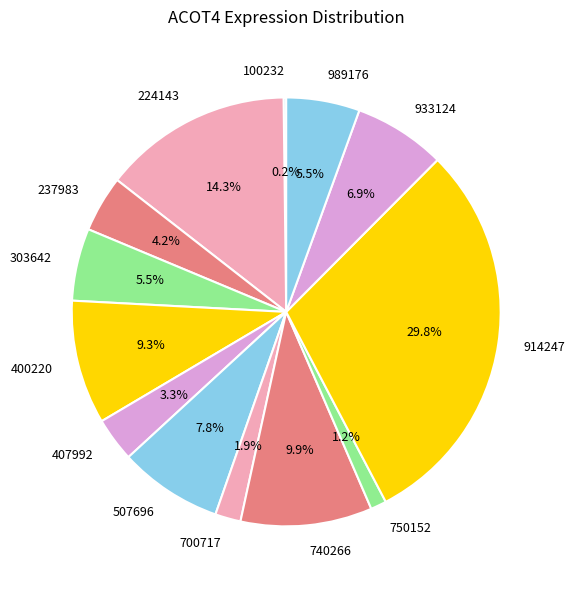

What portion of the pie excludes 989176?

94.5%